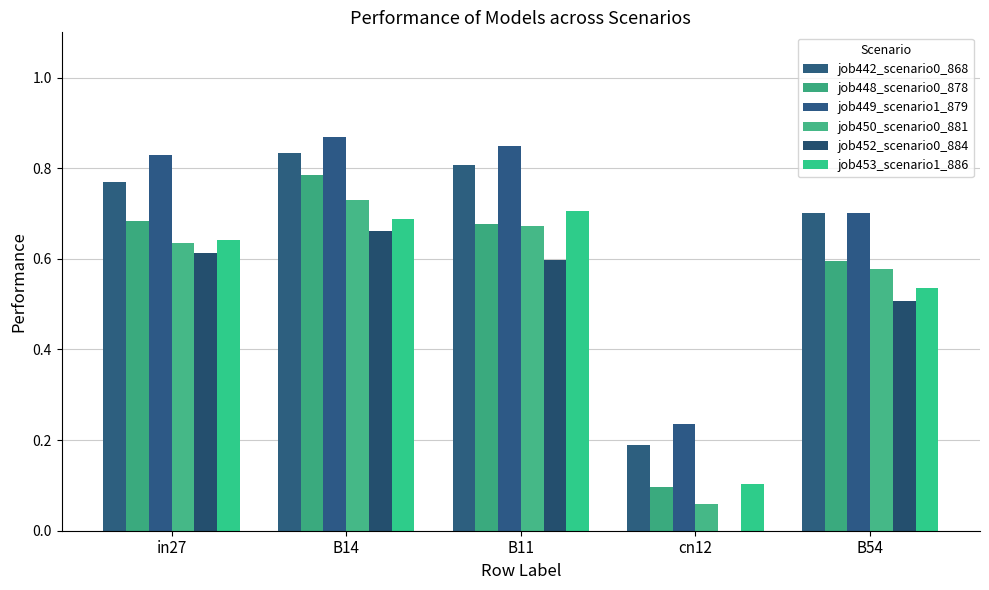

Which series changed the most between B14 and cn12?

job448_scenario0_878